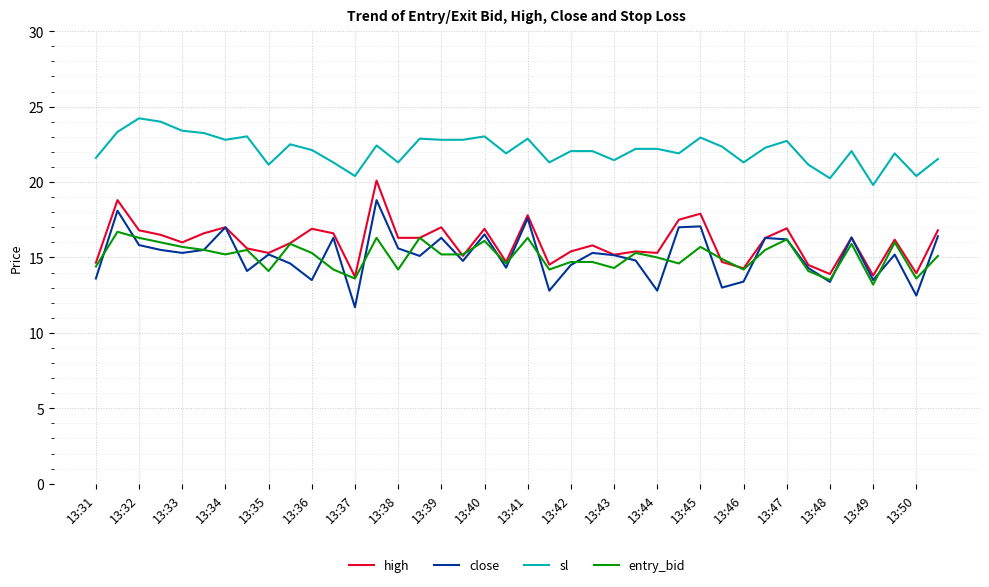

What is the sum of all high values?

639.3